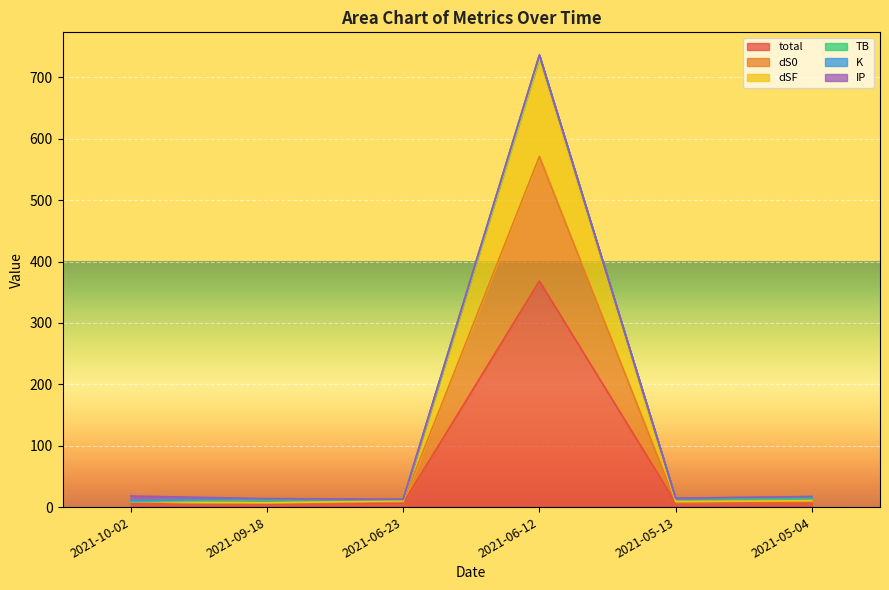

Between 2021-05-13 and 2021-05-04, which series saw the biggest shift?

total